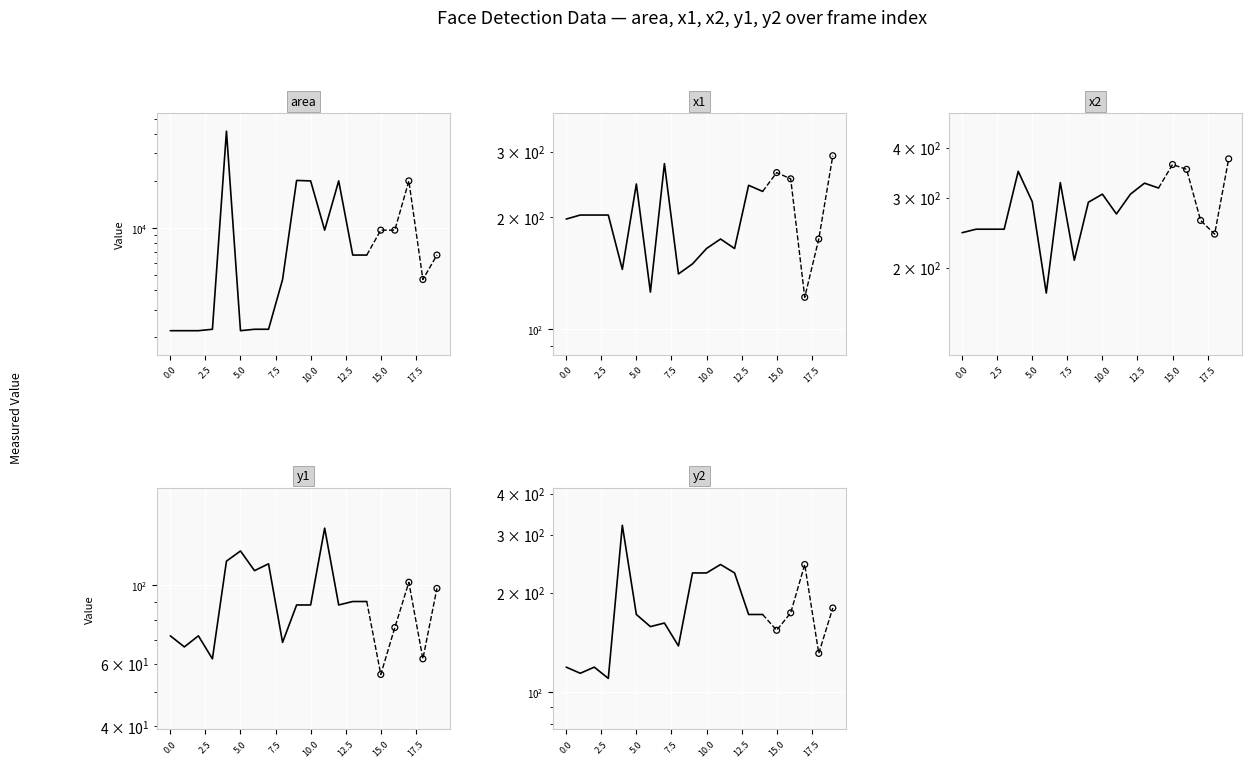

What are all the series names shown in the legend?

area, x1, x2, y1, y2